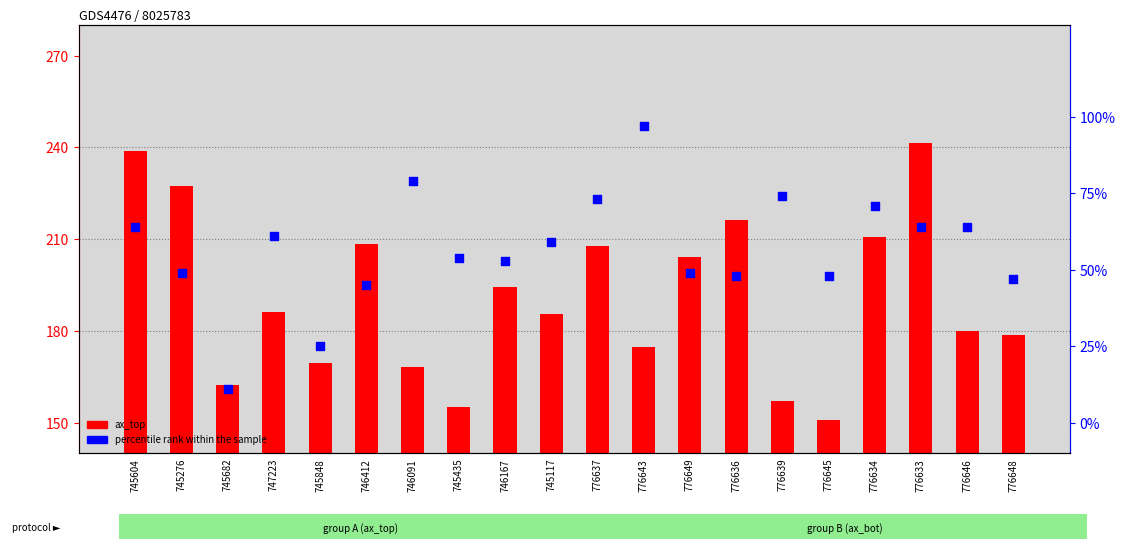

What are all the series names shown in the legend?

ax_top, percentile rank within the sample